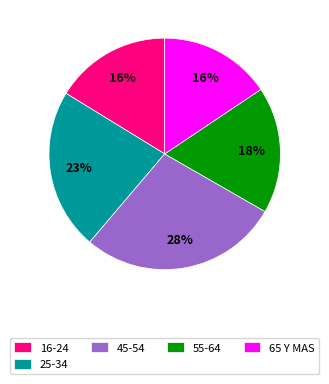

Which category has the biggest portion of the pie?

45-54